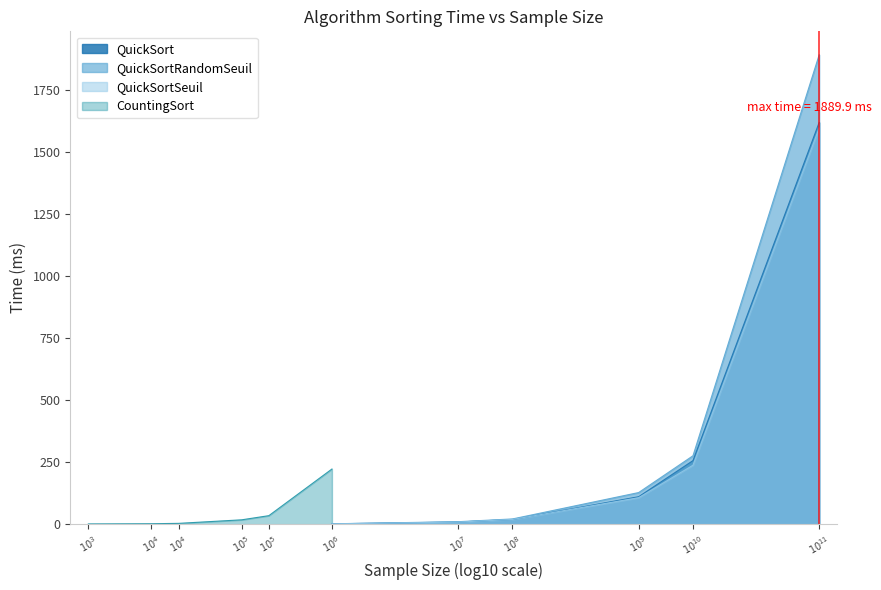

What is the difference between the QuickSort values at $10^{9}$ and $10^{8}$?

91.6